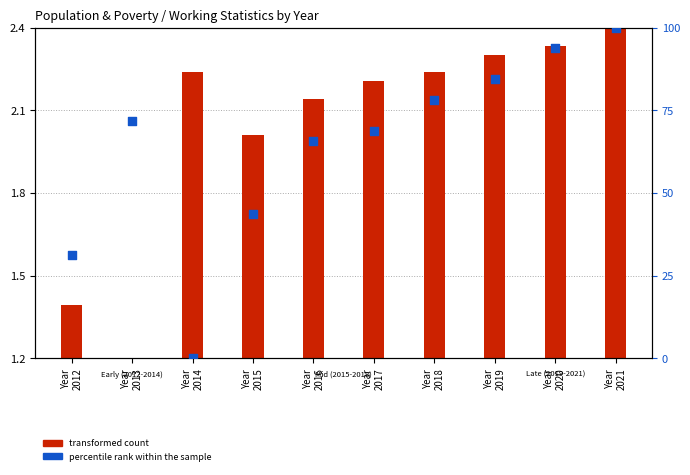

Is the value of percentile rank within the sample at Year
2014 greater than the value of transformed count at Year
2012?

No